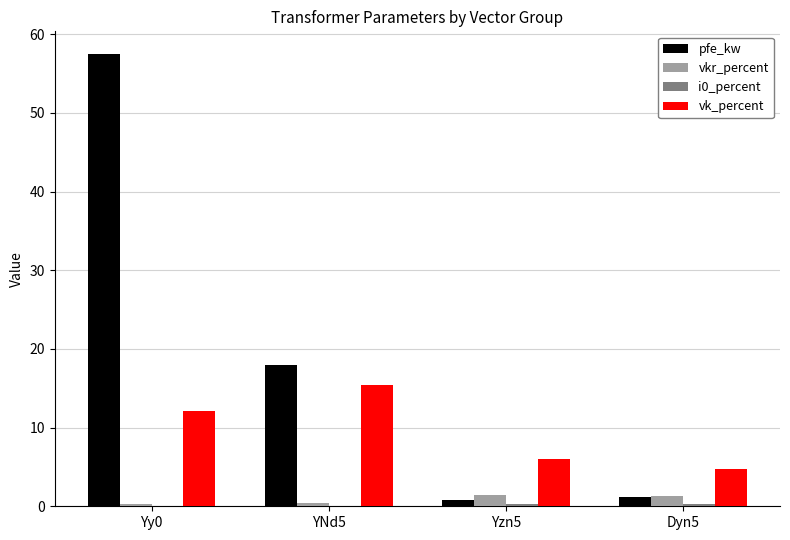

Which category has the highest value in the pfe_kw series?

Yy0